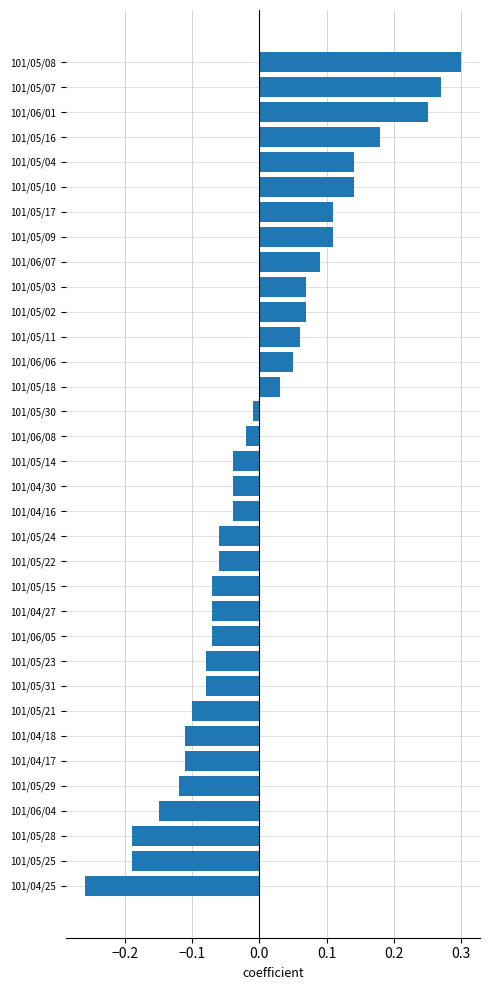

Where is the data nearest to the value 0?

101/05/30